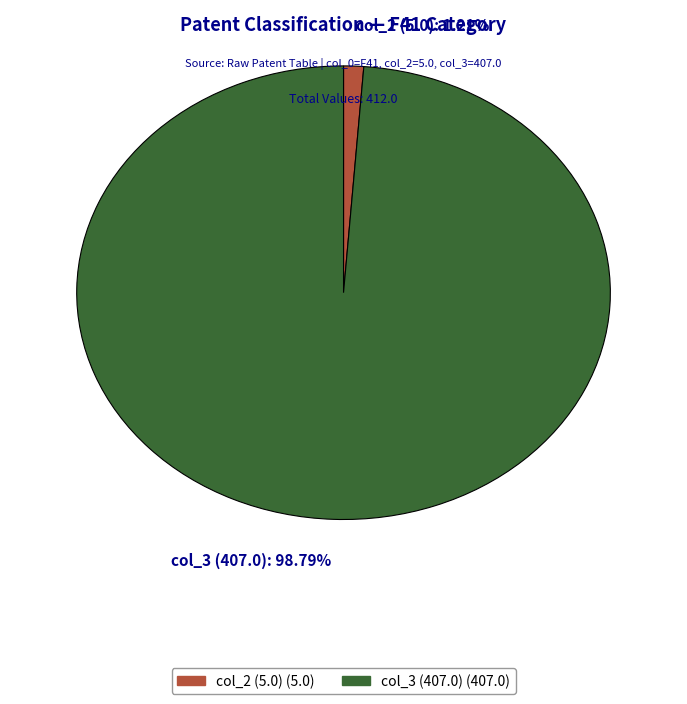

What is the smallest slice in the pie chart?

col_2 (5.0): 1.21%